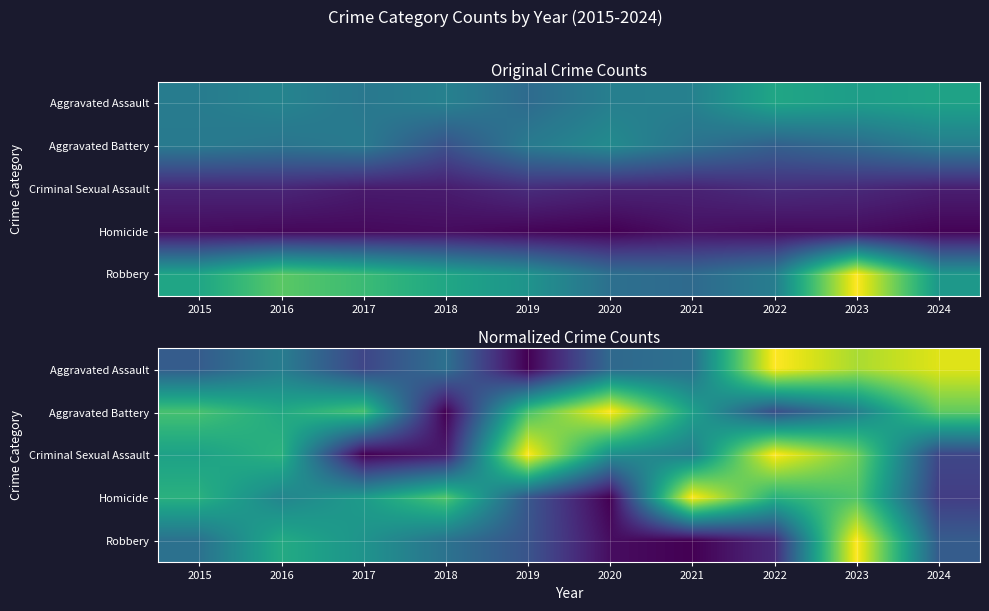

At which label does Aggravated Assault reach its minimum?

2019